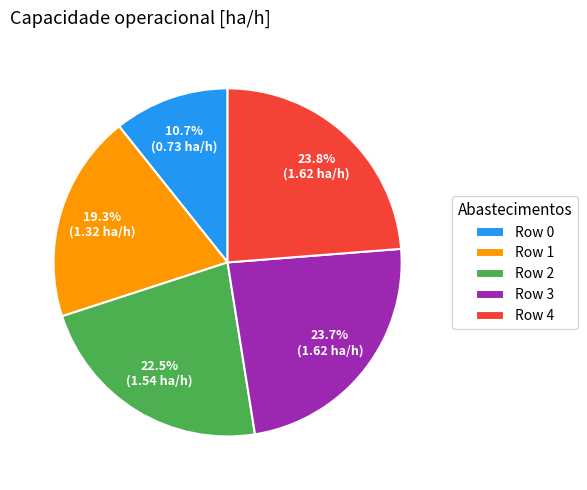

Does any single category account for the majority?

No